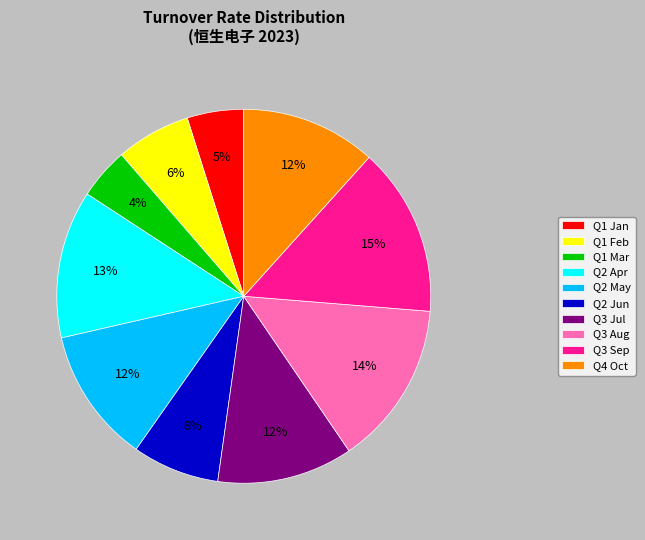

Is it true that Q2 Jun is 8% of the pie?

True